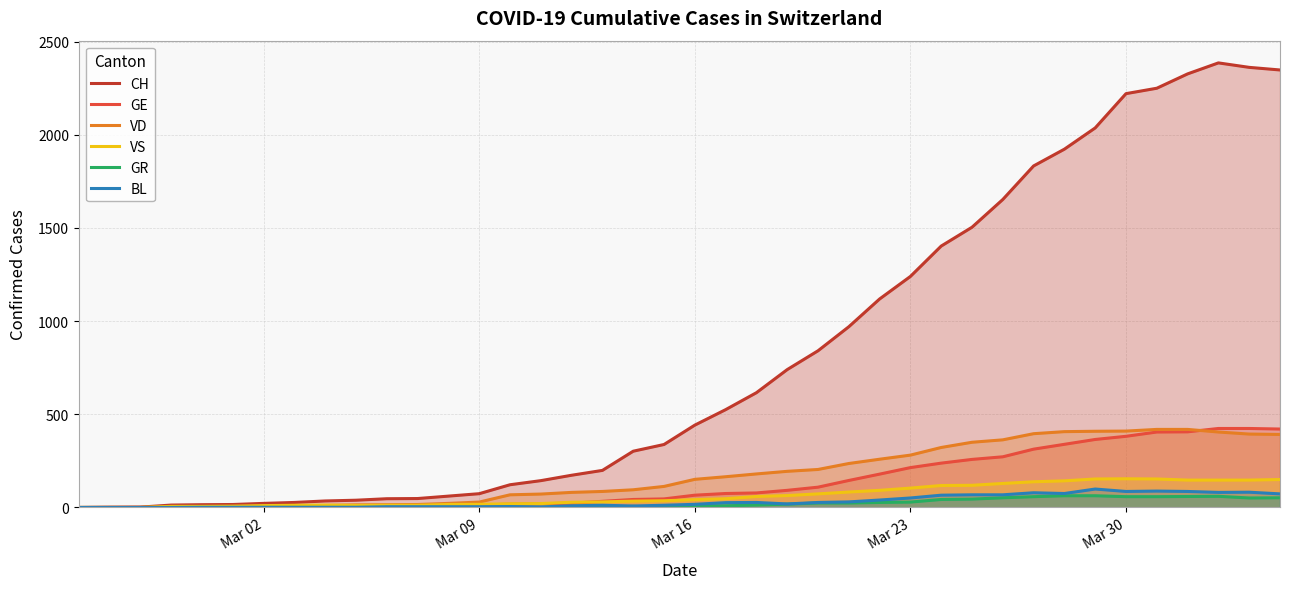

Which series has the widest spread of values?

CH